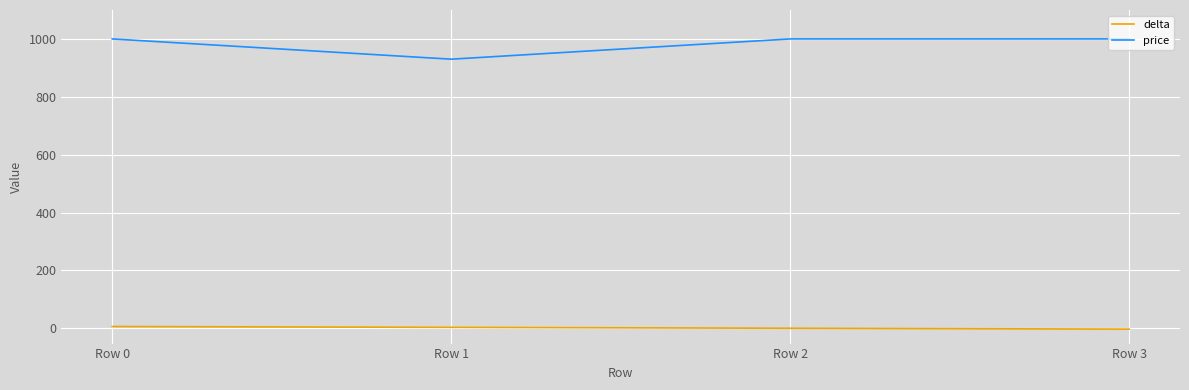

True or false: delta has more than 1 interior local peaks.

False